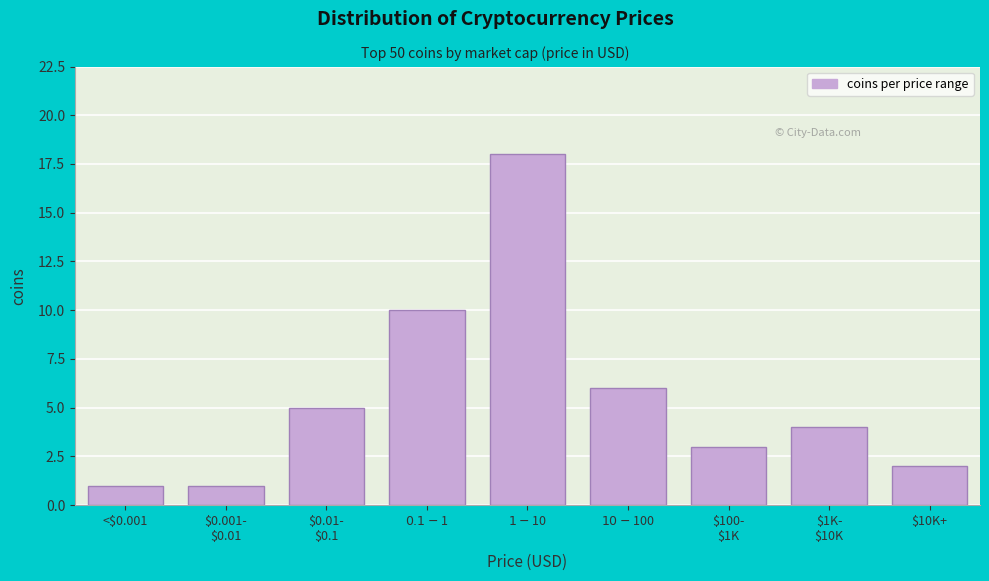

Reading right to left, extract all data points from this chart.

2	4	3	6	18	10	5	1	1